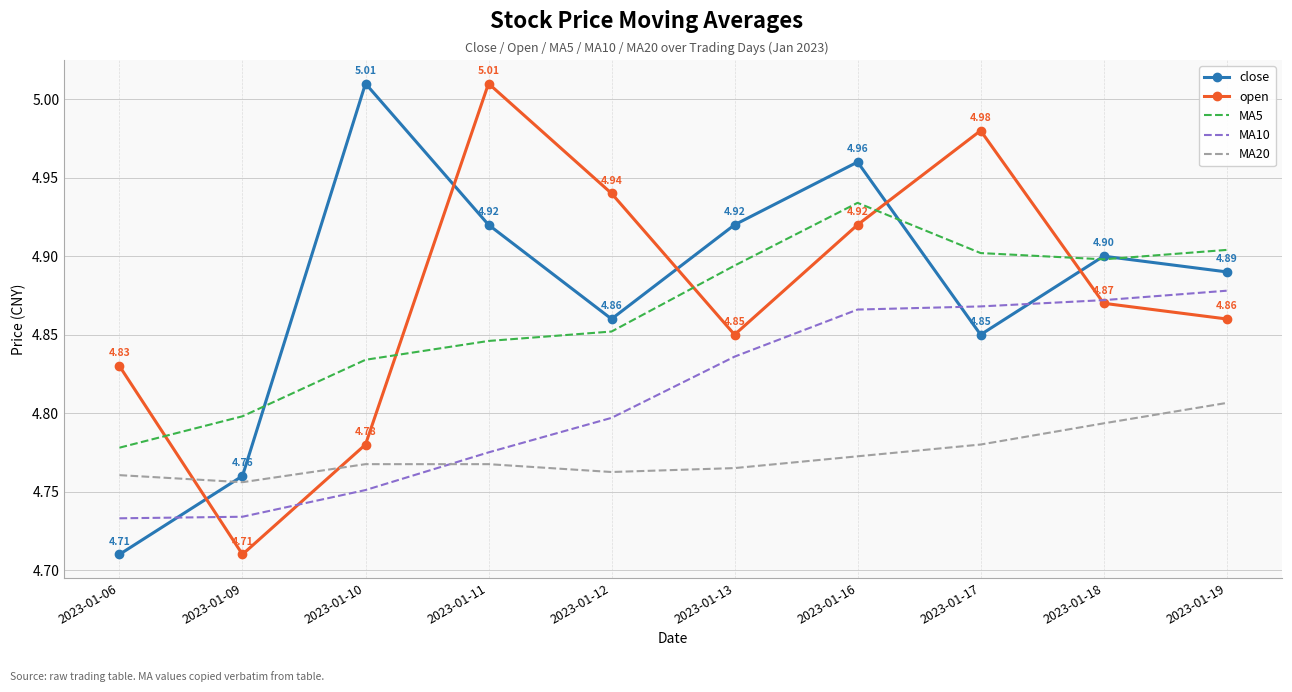

The value of MA5 at 2023-01-11 is 4.8. True or false?

True